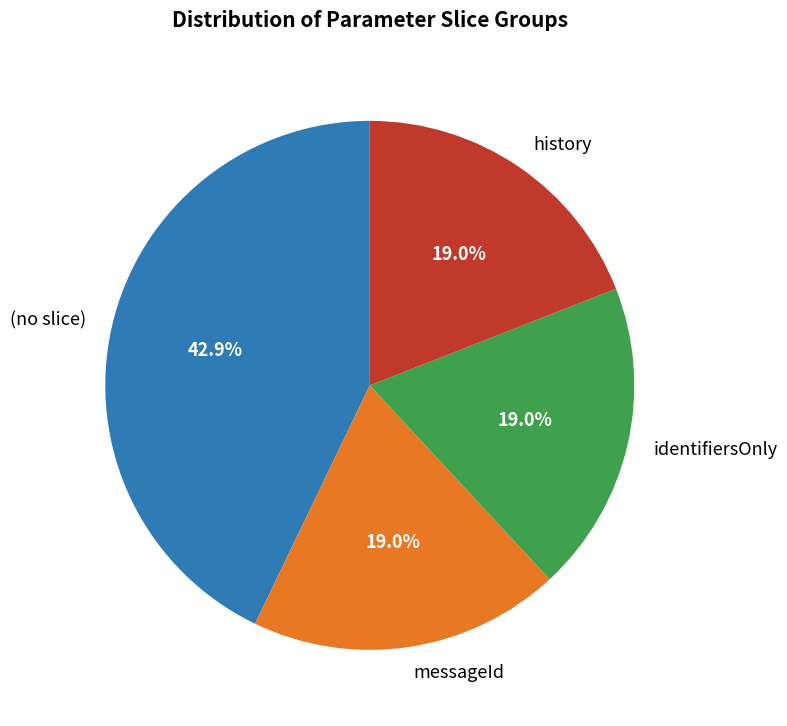

What is the ratio of the value at identifiersOnly to the value at messageId?

1.0